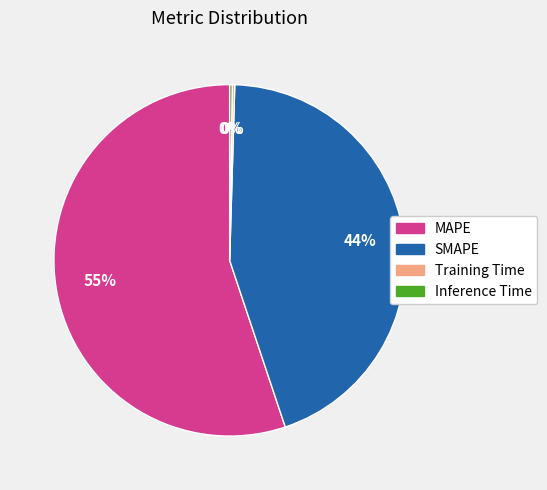

Does any single category account for the majority?

Yes